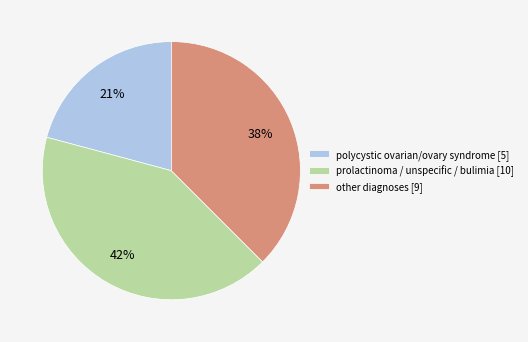

To the nearest percent, what is the average slice percentage?

33%